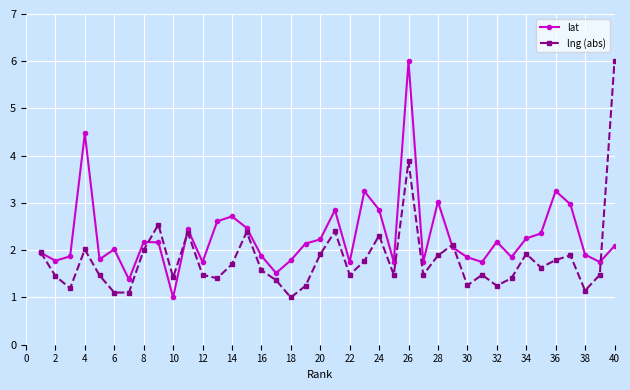

How many interior local valleys does the lng (abs) series have?

12